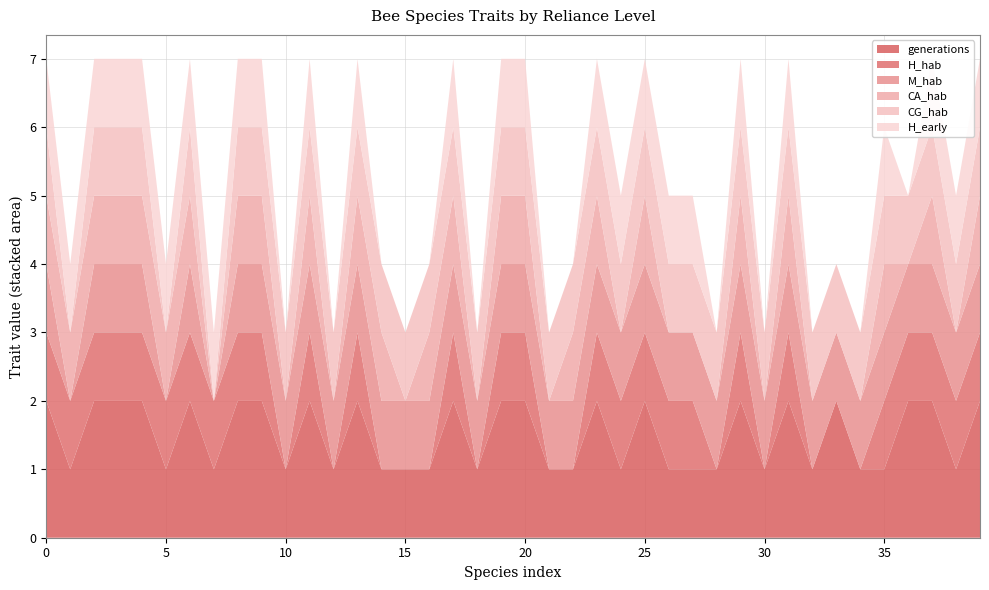

How many CA_hab values are between 0 and 1?

40